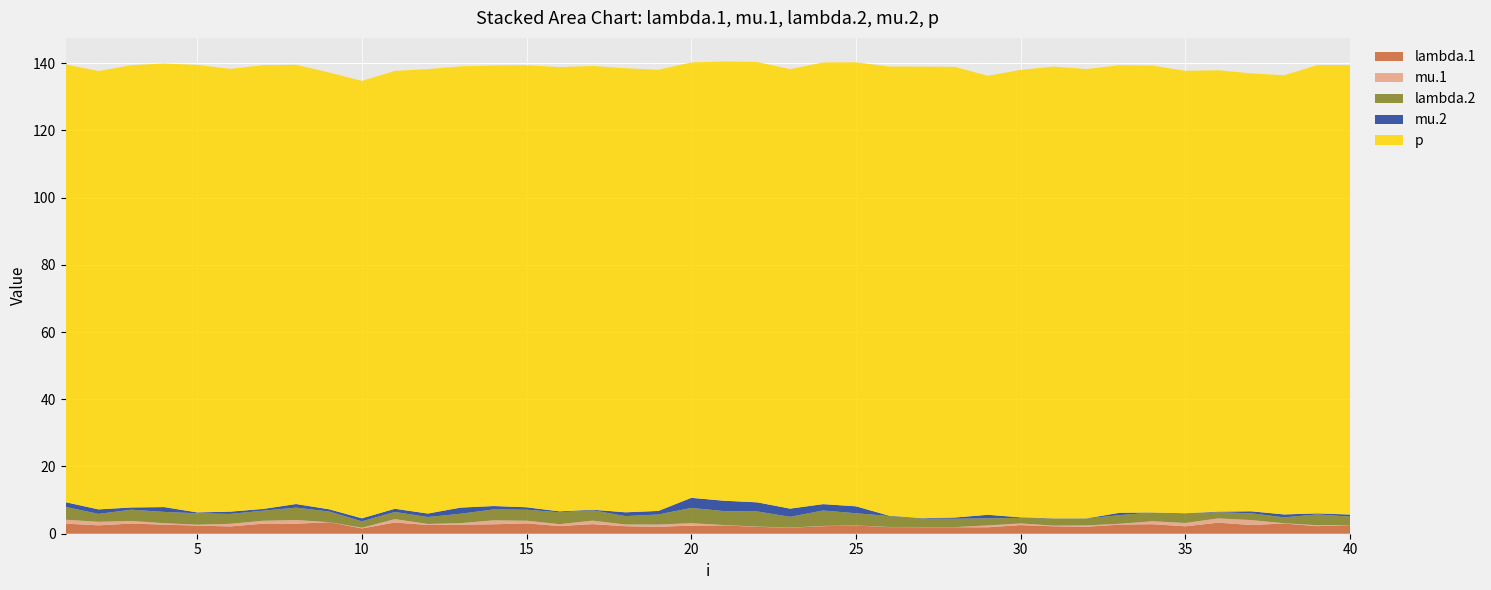

Reading right to left, list all the values displayed in this chart.

lambda.1: 2.6	2.2	3.0	2.6	3.3	2.2	2.8	2.7	2.1	2.2	2.6	1.9	1.9	2.0	2.0	2.4	2.2	1.8	2.0	2.5	2.4	2.0	2.2	2.8	2.3	3.1	2.8	2.7	2.6	3.3	1.6	3.4	3.0	3.0	2.2	2.4	2.7	3.0	2.5	3.0
mu.1: 0.0	0.3	0.1	1.5	1.3	1.0	0.9	0.3	0.4	0.2	0.5	0.6	0.0	0.1	0.0	0.0	0.1	0.0	0.1	0.1	0.7	0.7	0.5	1.0	0.6	0.8	1.2	0.5	0.3	1.0	0.2	0.0	1.1	0.9	0.8	0.3	0.4	0.8	1.0	1.2
lambda.2: 2.5	3.2	1.8	2.0	1.8	2.9	2.6	2.6	2.1	2.1	1.7	2.1	2.5	2.5	3.3	3.6	4.6	3.2	4.5	4.2	4.5	3.0	2.5	3.1	3.5	3.3	3.2	2.8	2.1	2.1	1.9	3.2	3.7	3.0	2.9	3.4	3.4	3.3	2.4	3.8
mu.2: 0.6	0.3	0.9	0.6	0.2	0.0	0.0	0.7	0.1	0.0	0.1	1.1	0.4	0.1	0.1	2.1	1.9	2.4	2.7	3.1	3.0	1.1	1.1	0.2	0.3	0.7	1.0	1.8	1.0	1.0	0.9	0.7	1.1	0.5	0.7	0.3	1.4	0.7	1.3	1.4
p: 133.7	133.4	130.7	130.3	131.3	131.6	132.9	133.2	133.7	134.4	133.1	130.6	134.1	134.3	133.6	132.1	131.4	130.8	131.0	130.7	129.5	131.3	132.1	132.0	132.2	131.5	131.1	131.3	132.2	130.3	130.1	129.9	130.7	132.0	131.7	133.1	132.0	131.6	130.4	130.2